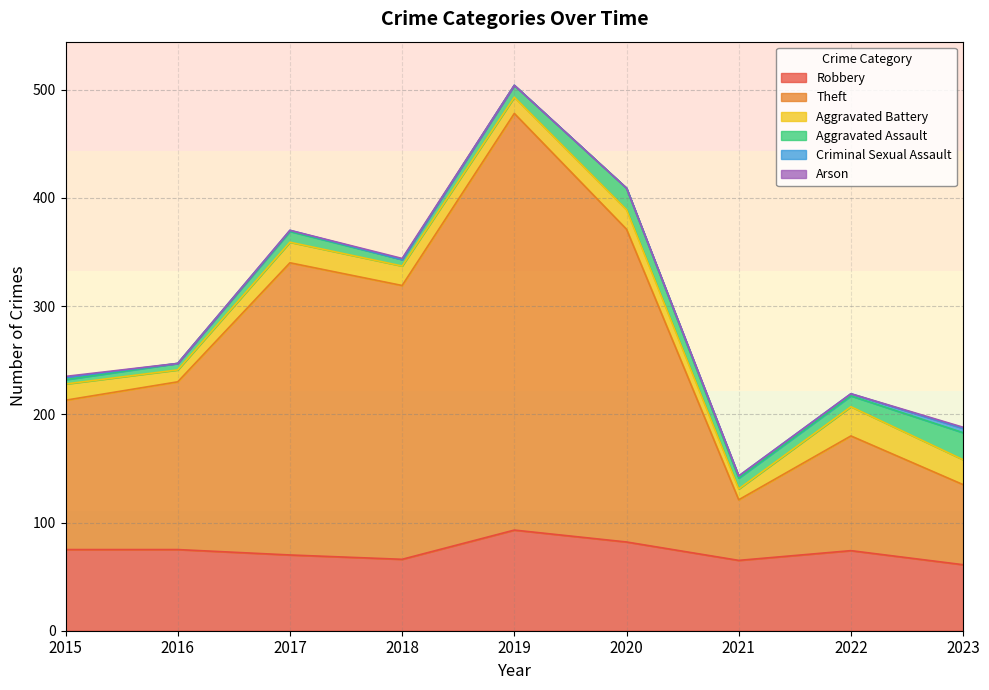

True or false: Aggravated Assault has a value of 9 at 2020.

False